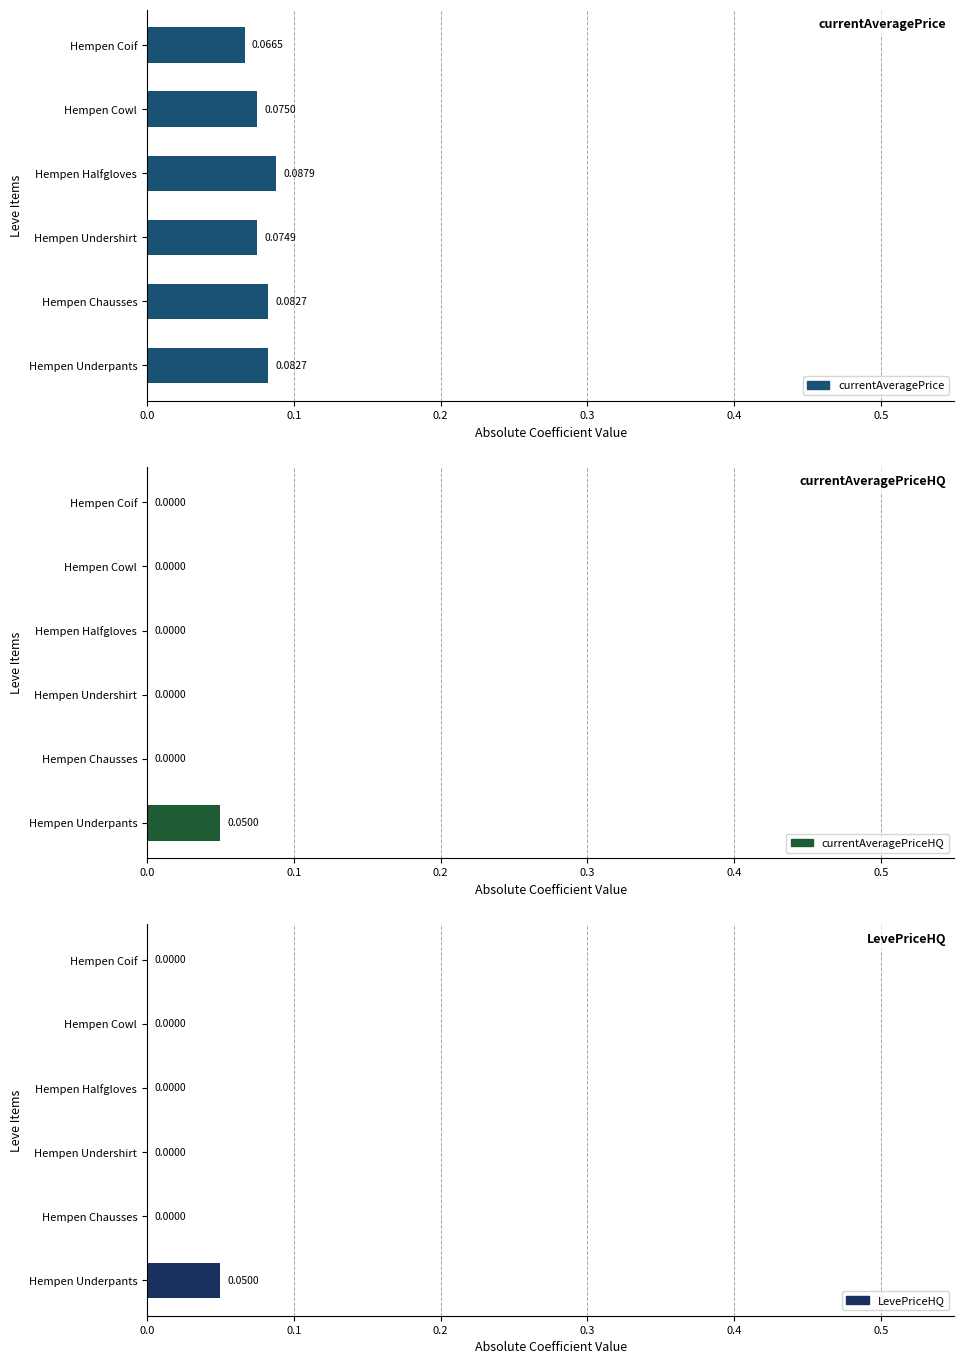

Is it true that currentAveragePrice equals 0.1 at Hempen Chausses?

True